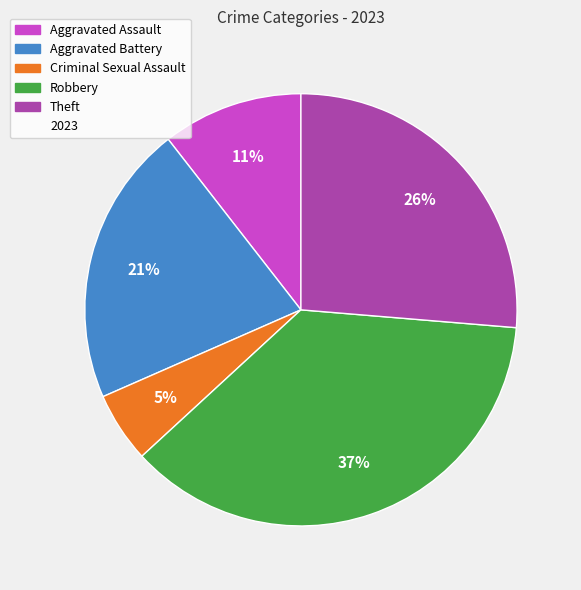

Count the number of slices in the pie.

5